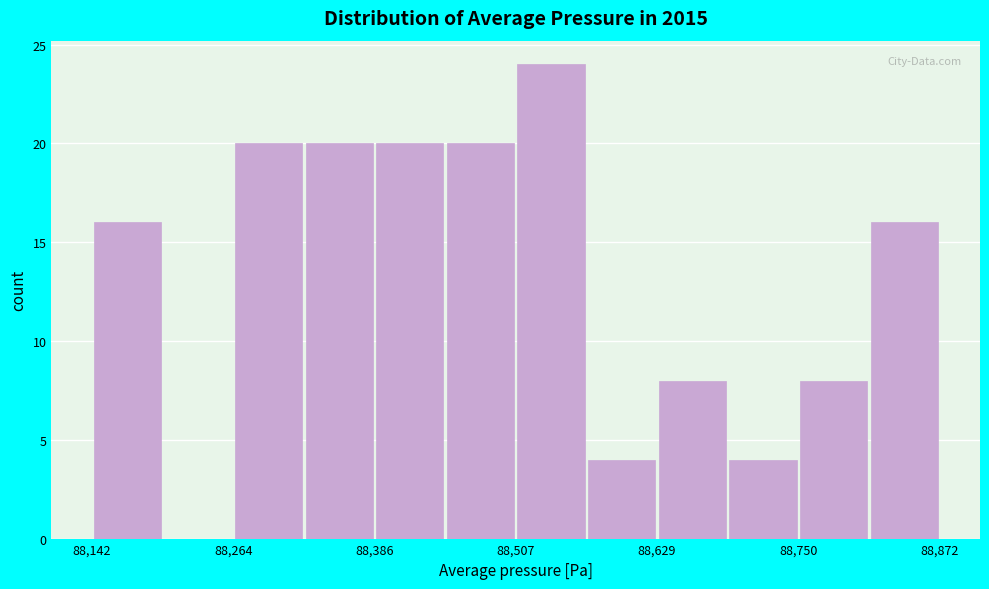

Around what value on the x-axis is the tallest bar? Give the approximate position of its centre, as read against the axis.

88540